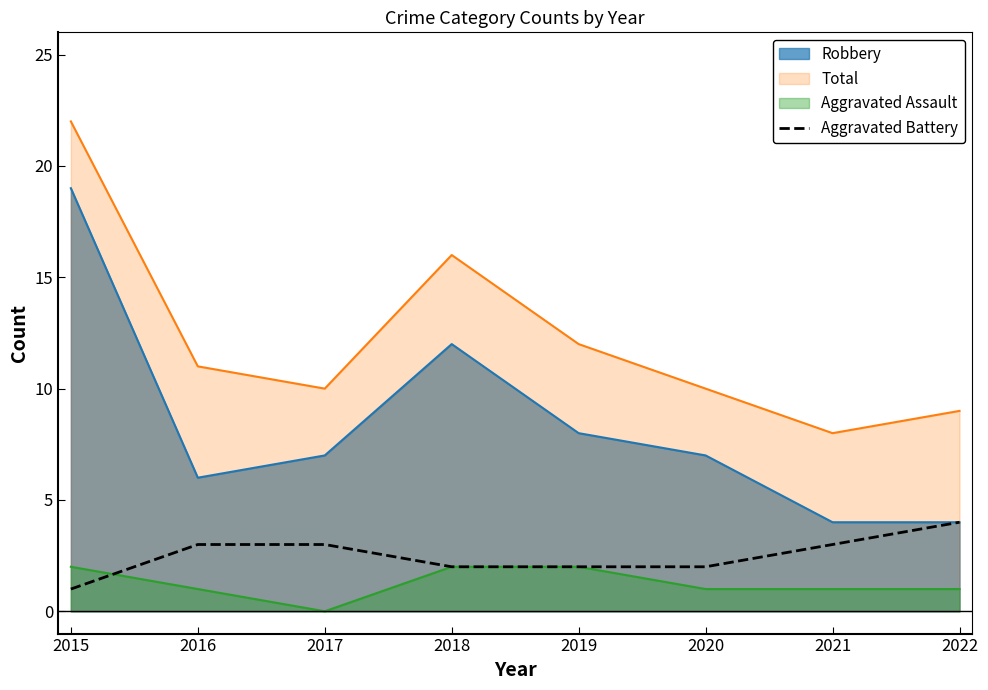

List the series in order of their peak value, highest first.

Total, Robbery, Aggravated Battery, Aggravated Assault